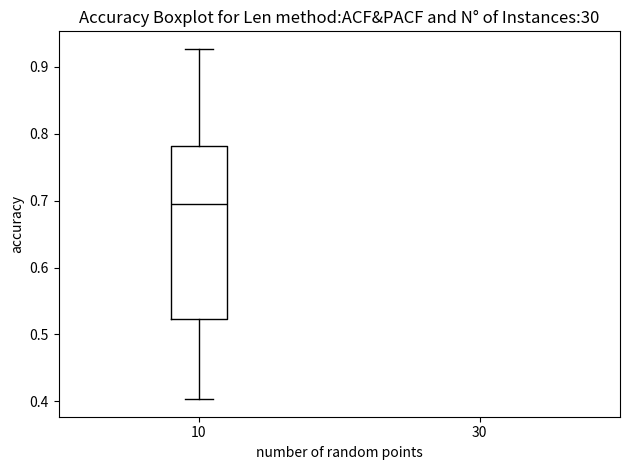

Read this box plot against the y-axis: the position of the median line, the range covered by the box, and the ends of both whiskers. The values are not printed on the chart, so give them approximately, as read against the axis.

median 0.69, box 0.52 to 0.78, whiskers 0.40 to 0.93